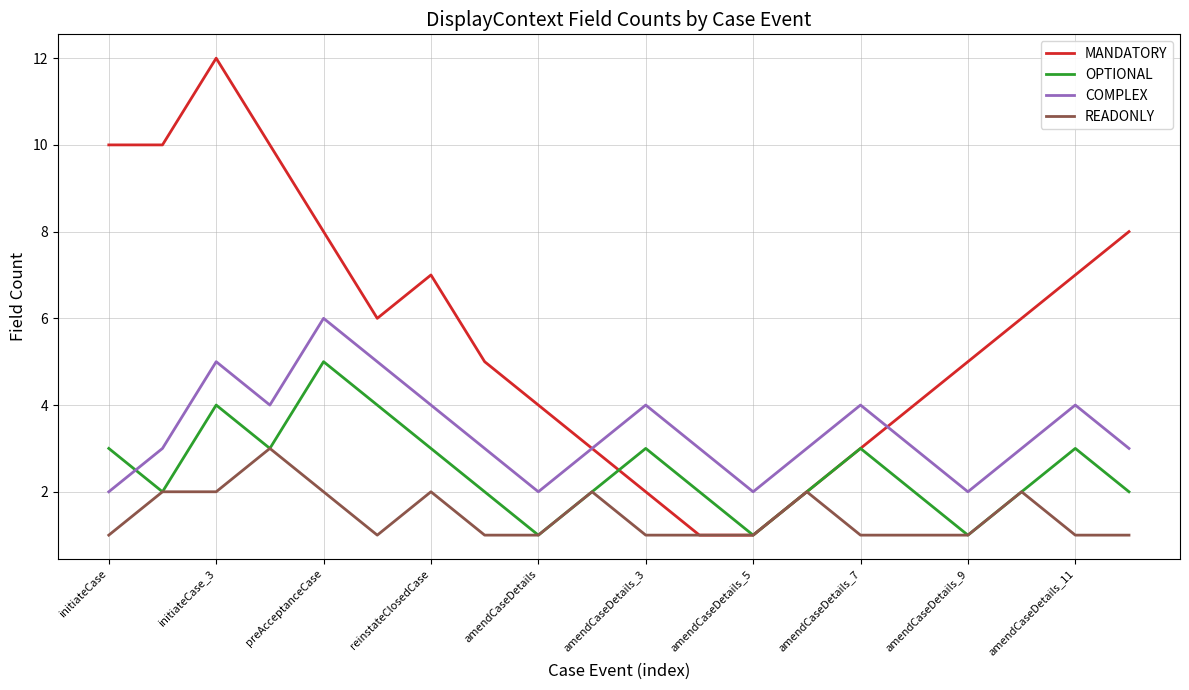

Does the chart display data point markers on the line(s)?

No